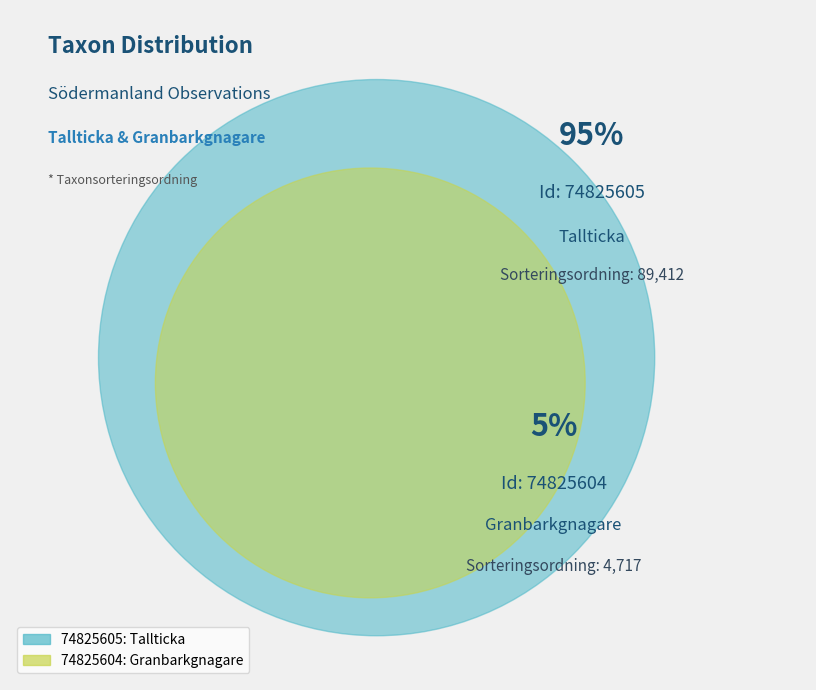

What is the majority slice?

74825605